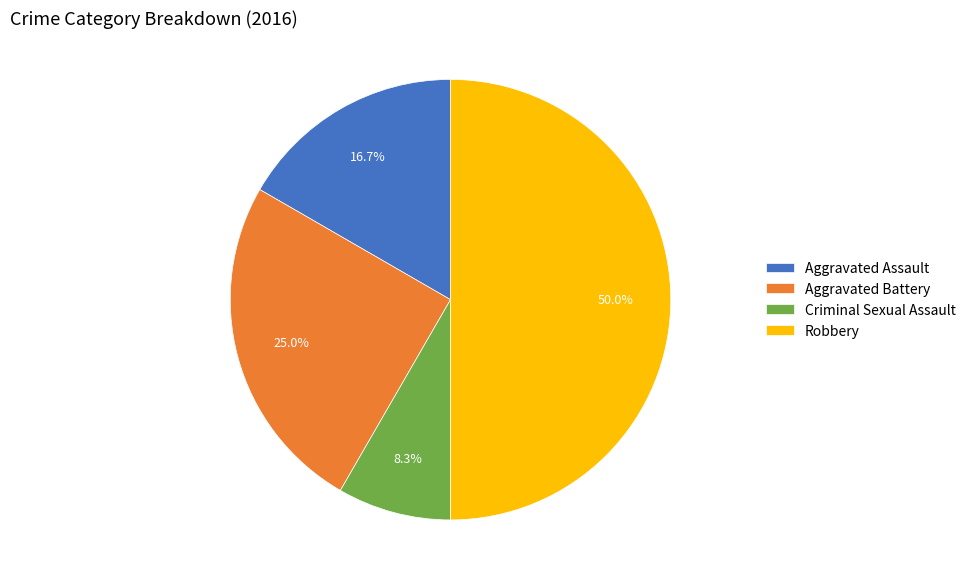

To the nearest percent, what portion does Aggravated Battery represent?

25%